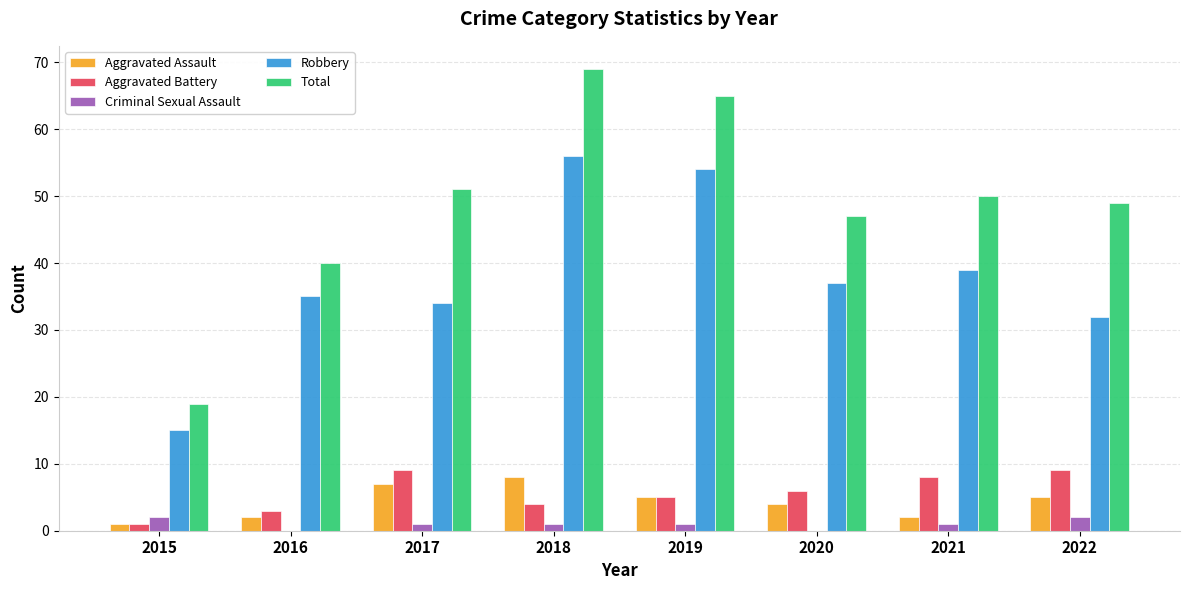

Which series changed the most between 2019 and 2020?

Total